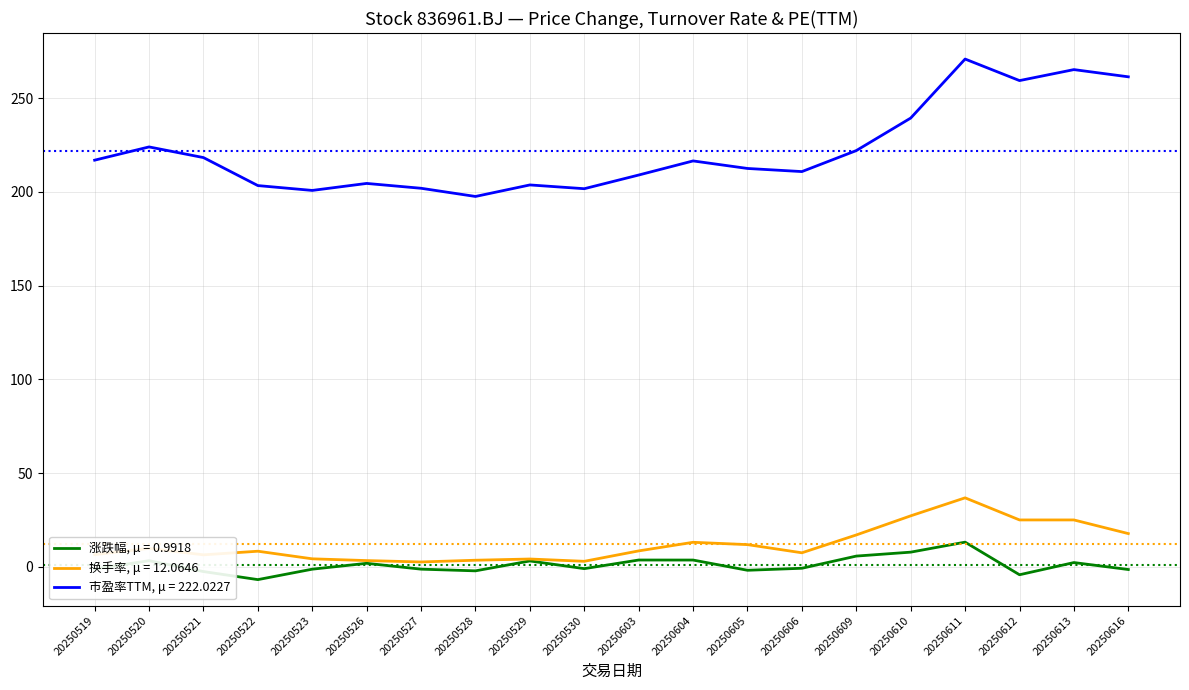

Which series has the largest range (max minus min)?

市盈率TTM, μ = 222.0227